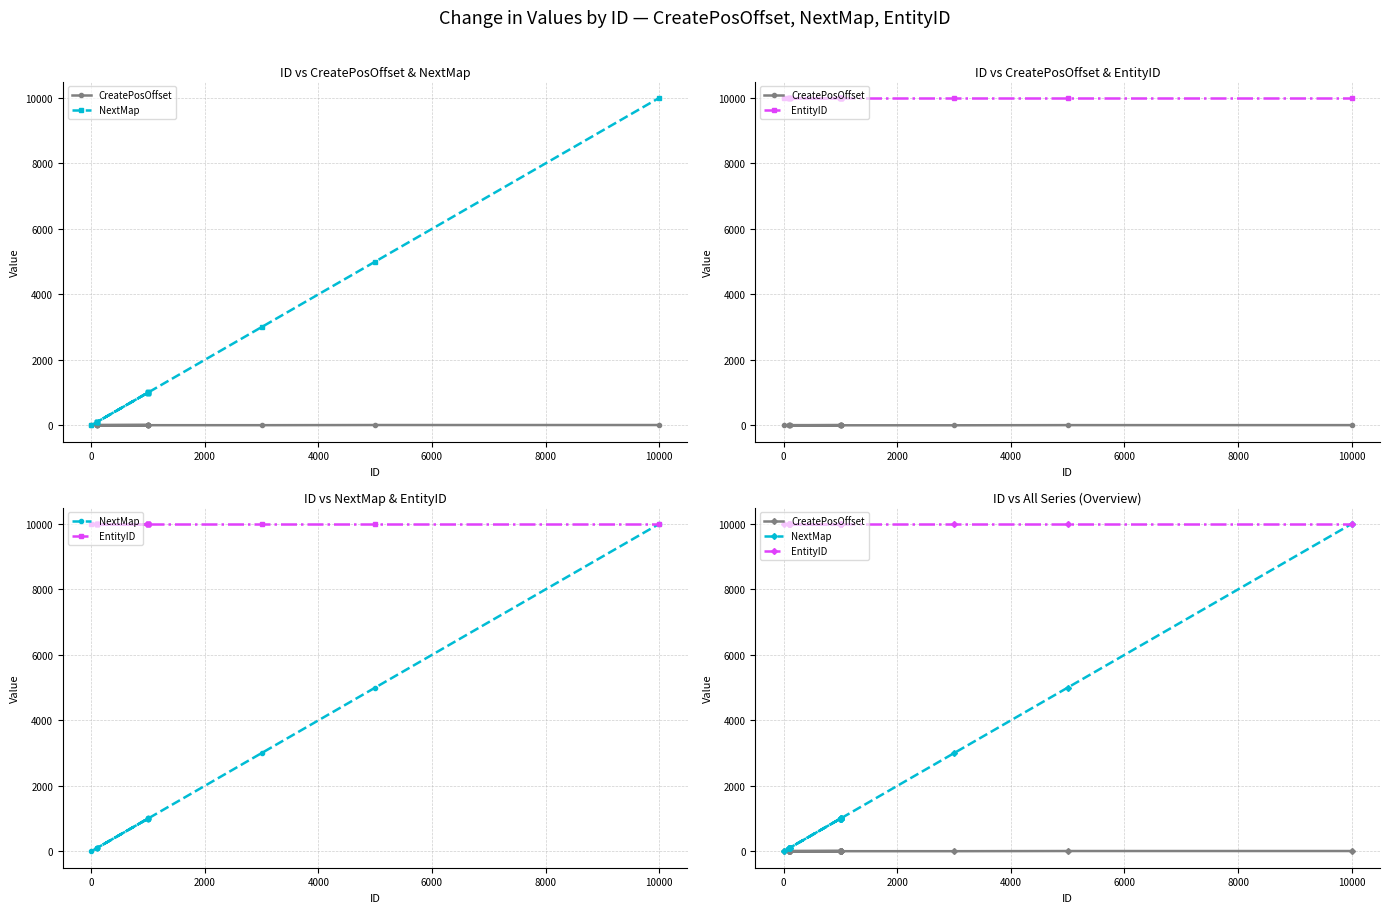

List the series in order of their overall mean, lowest first.

CreatePosOffset, NextMap, EntityID